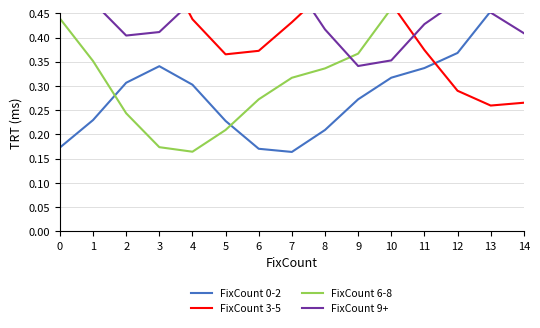

Which category has the lowest value across all series?

7